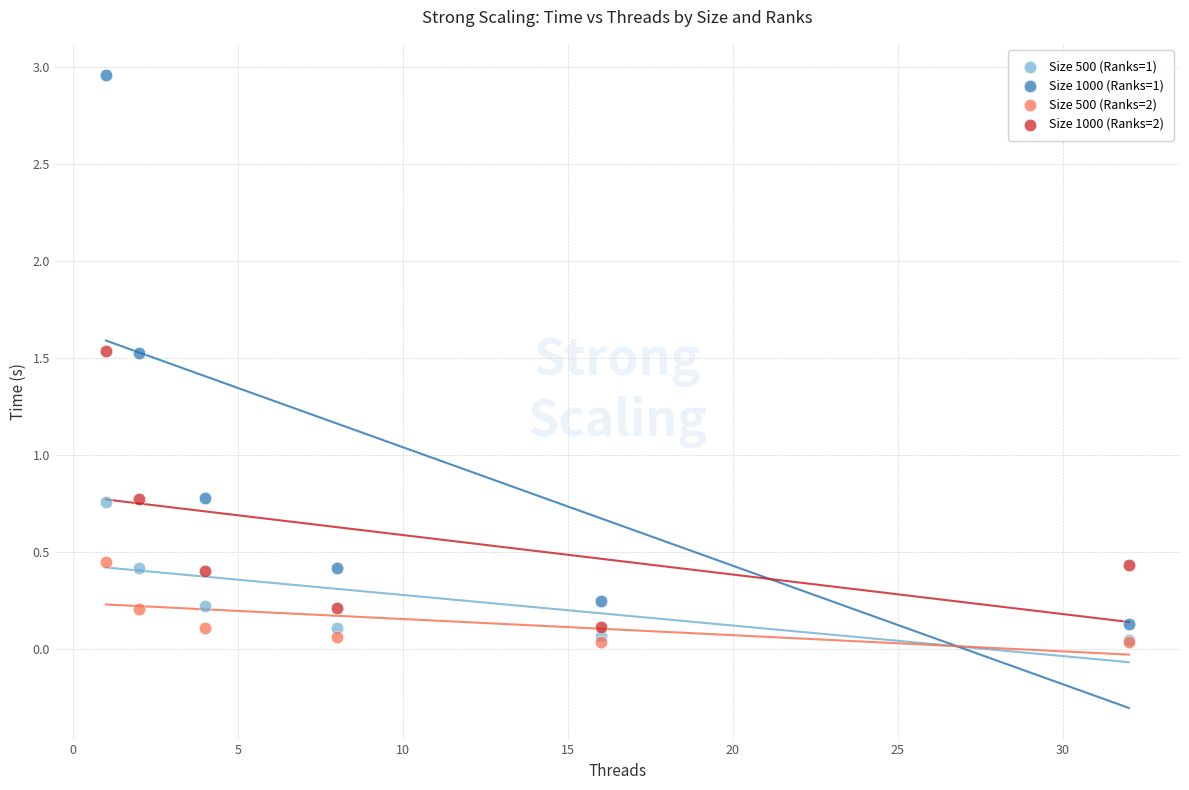

Which series contains the highest Y value?

Size 1000 (Ranks=1)